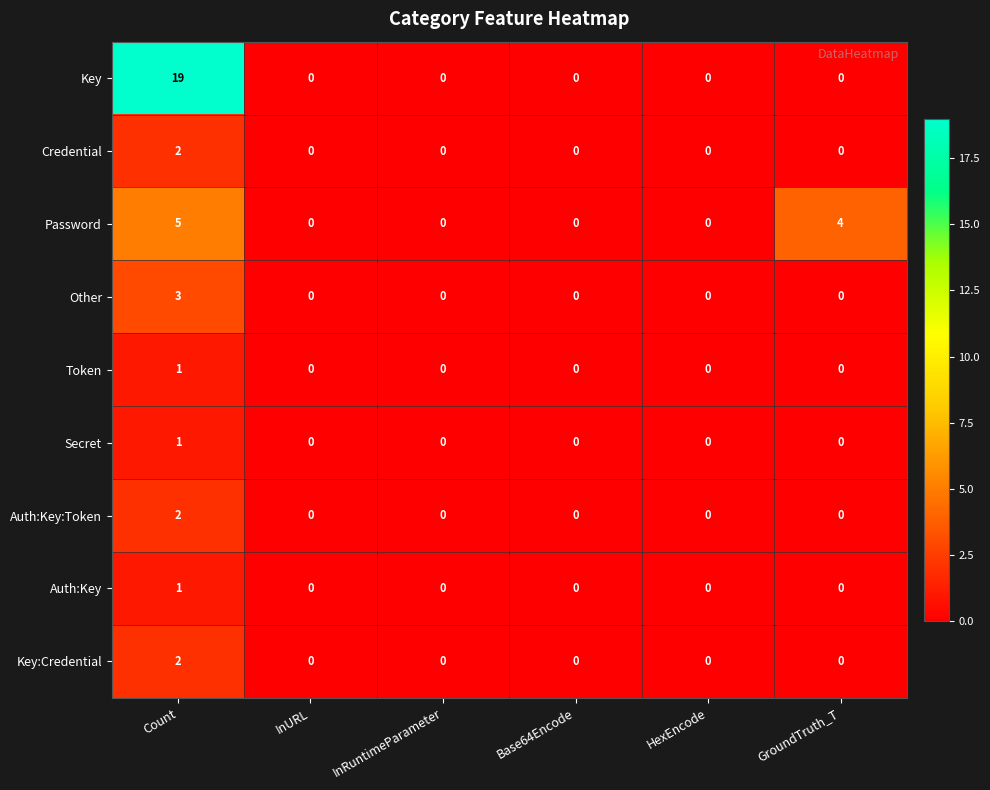

What is the sum of all Other values?

3